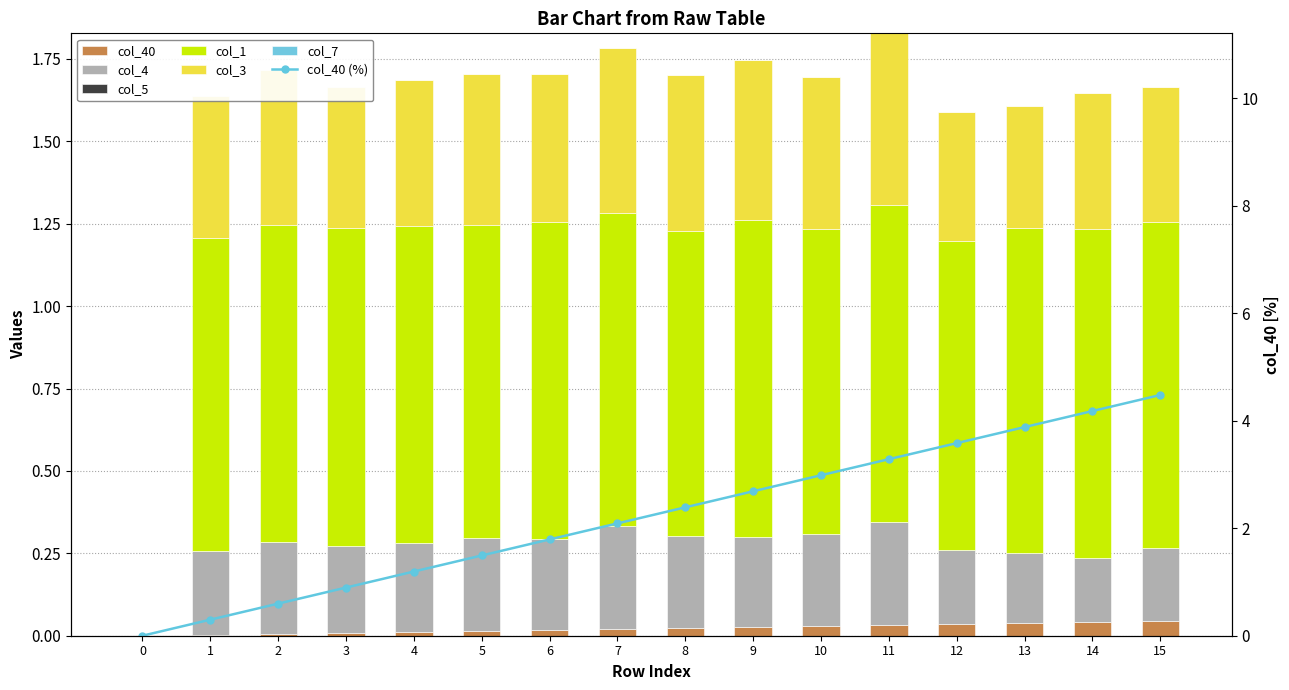

Does the chart contain any negative values?

No